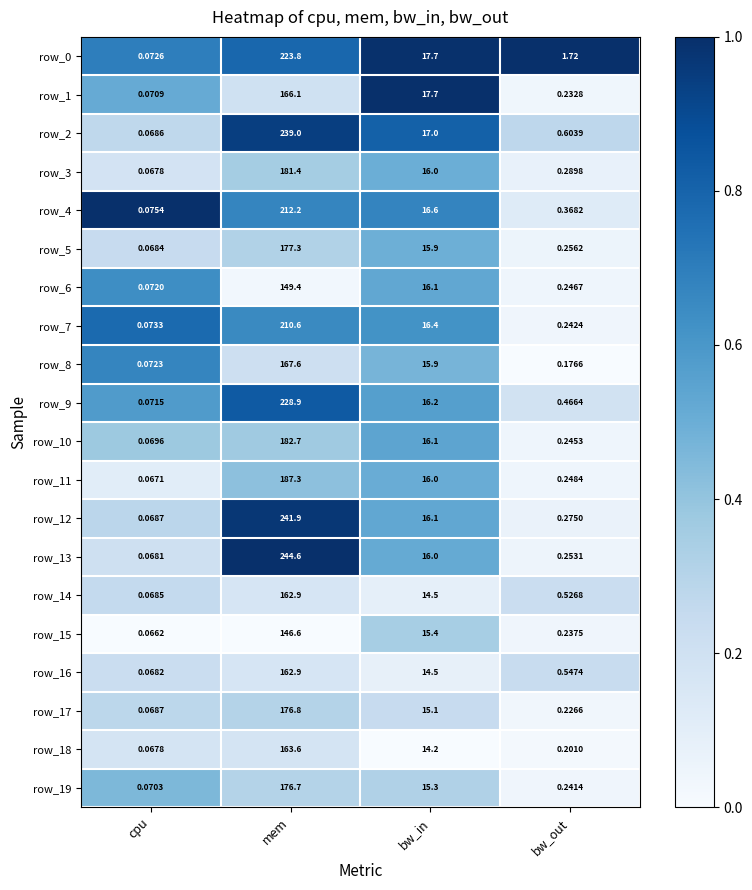

At which label is row_19 closest to 88?

bw_in